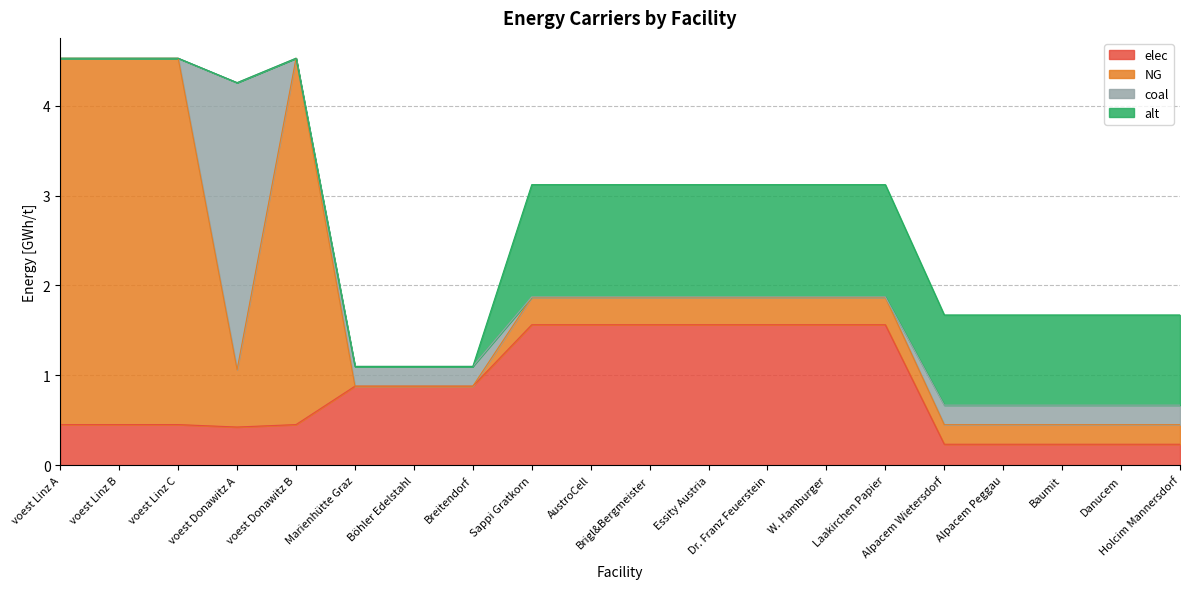

Reading right to left, transcribe all the data shown in this chart.

elec: Holcim Mannersdorf=0.2	Danucem=0.2	Baumit=0.2	Alpacem Peggau=0.2	Alpacem Wietersdorf=0.2	Laakirchen Papier=1.6	W. Hamburger=1.6	Dr. Franz Feuerstein=1.6	Essity Austria=1.6	Brigl&Bergmeister=1.6	AustroCell=1.6	Sappi Gratkorn=1.6	Breitendorf=0.9	Böhler Edelstahl=0.9	Marienhütte Graz=0.9	voest Donawitz B=0.5	voest Donawitz A=0.4	voest Linz C=0.5	voest Linz B=0.5	voest Linz A=0.5
NG: Holcim Mannersdorf=0.2	Danucem=0.2	Baumit=0.2	Alpacem Peggau=0.2	Alpacem Wietersdorf=0.2	Laakirchen Papier=0.3	W. Hamburger=0.3	Dr. Franz Feuerstein=0.3	Essity Austria=0.3	Brigl&Bergmeister=0.3	AustroCell=0.3	Sappi Gratkorn=0.3	Breitendorf=0.0	Böhler Edelstahl=0.0	Marienhütte Graz=0.0	voest Donawitz B=4.1	voest Donawitz A=0.6	voest Linz C=4.1	voest Linz B=4.1	voest Linz A=4.1
coal: Holcim Mannersdorf=0.2	Danucem=0.2	Baumit=0.2	Alpacem Peggau=0.2	Alpacem Wietersdorf=0.2	Laakirchen Papier=0.0	W. Hamburger=0.0	Dr. Franz Feuerstein=0.0	Essity Austria=0.0	Brigl&Bergmeister=0.0	AustroCell=0.0	Sappi Gratkorn=0.0	Breitendorf=0.2	Böhler Edelstahl=0.2	Marienhütte Graz=0.2	voest Donawitz B=0.0	voest Donawitz A=3.2	voest Linz C=0.0	voest Linz B=0.0	voest Linz A=0.0
alt: Holcim Mannersdorf=1.0	Danucem=1.0	Baumit=1.0	Alpacem Peggau=1.0	Alpacem Wietersdorf=1.0	Laakirchen Papier=1.2	W. Hamburger=1.2	Dr. Franz Feuerstein=1.2	Essity Austria=1.2	Brigl&Bergmeister=1.2	AustroCell=1.2	Sappi Gratkorn=1.2	Breitendorf=0.0	Böhler Edelstahl=0.0	Marienhütte Graz=0.0	voest Donawitz B=0.0	voest Donawitz A=0.0	voest Linz C=0.0	voest Linz B=0.0	voest Linz A=0.0